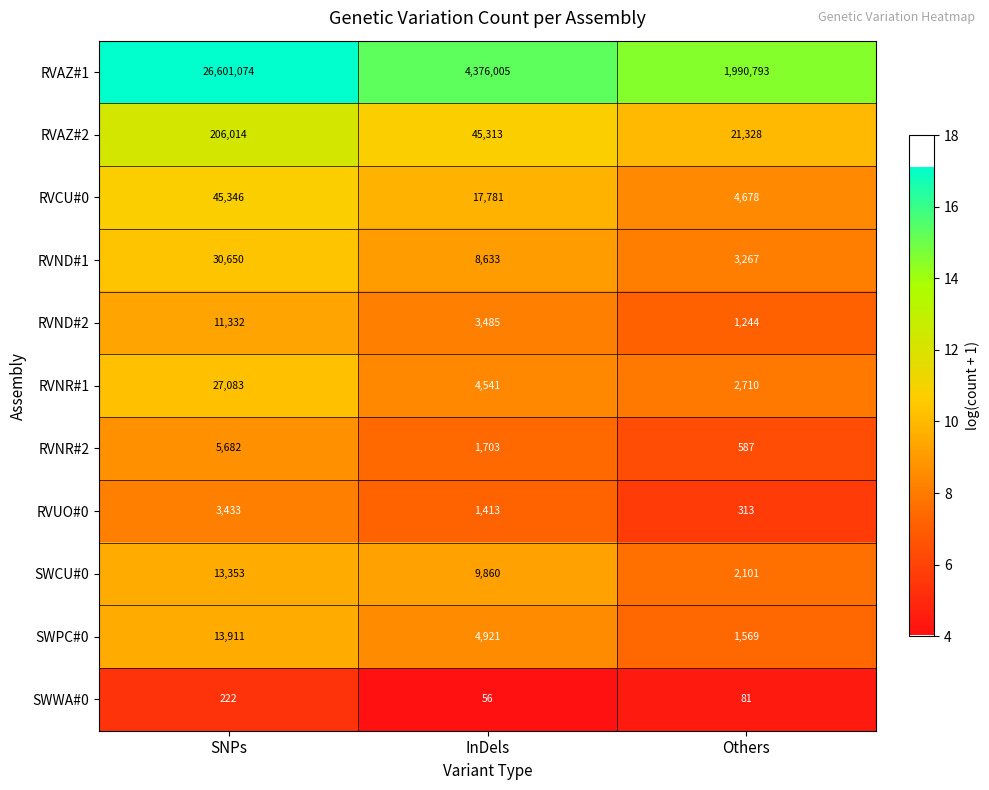

At which category is the sum across all series the highest?

SNPs